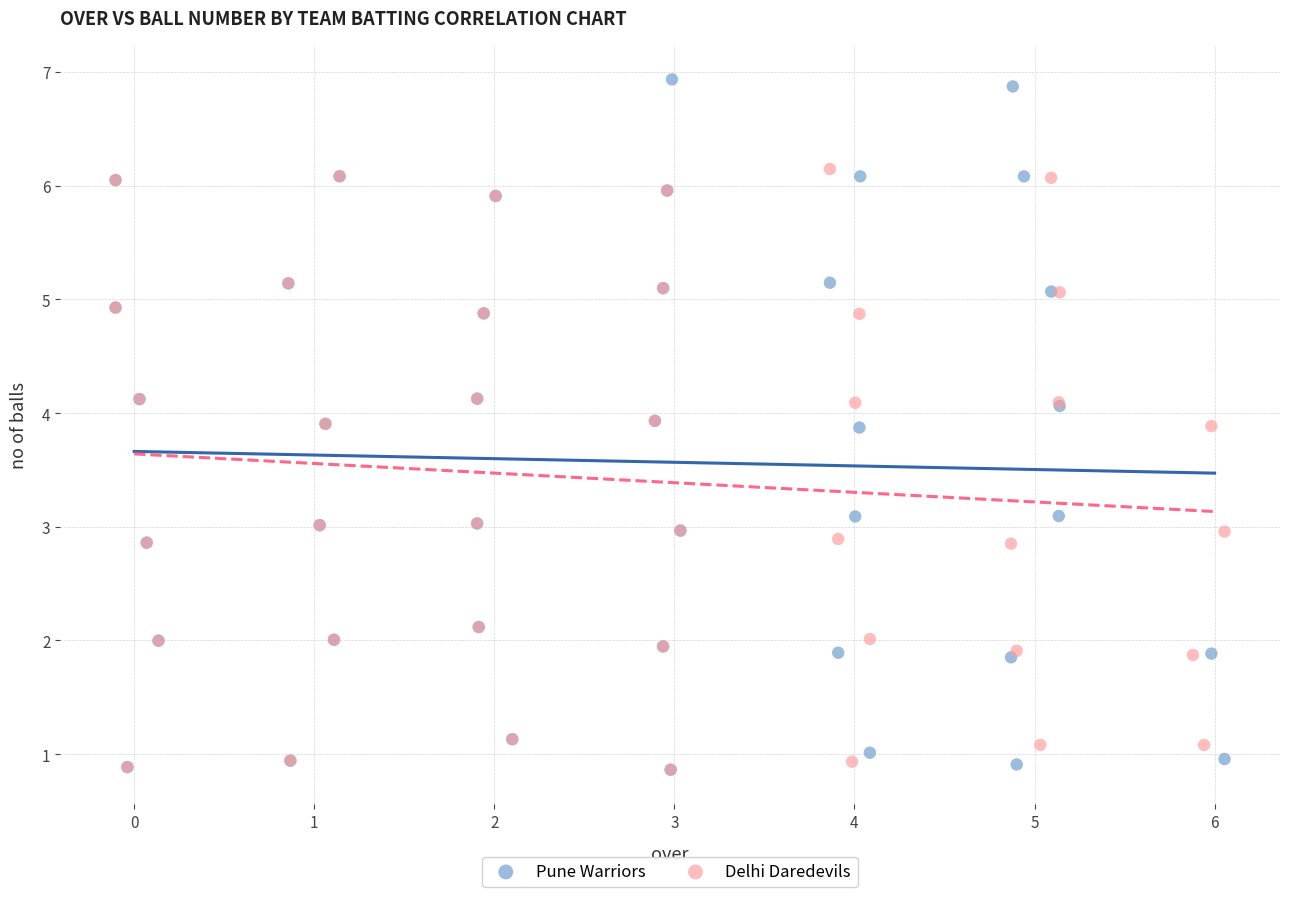

Which series has the widest spread of Y values?

Pune Warriors